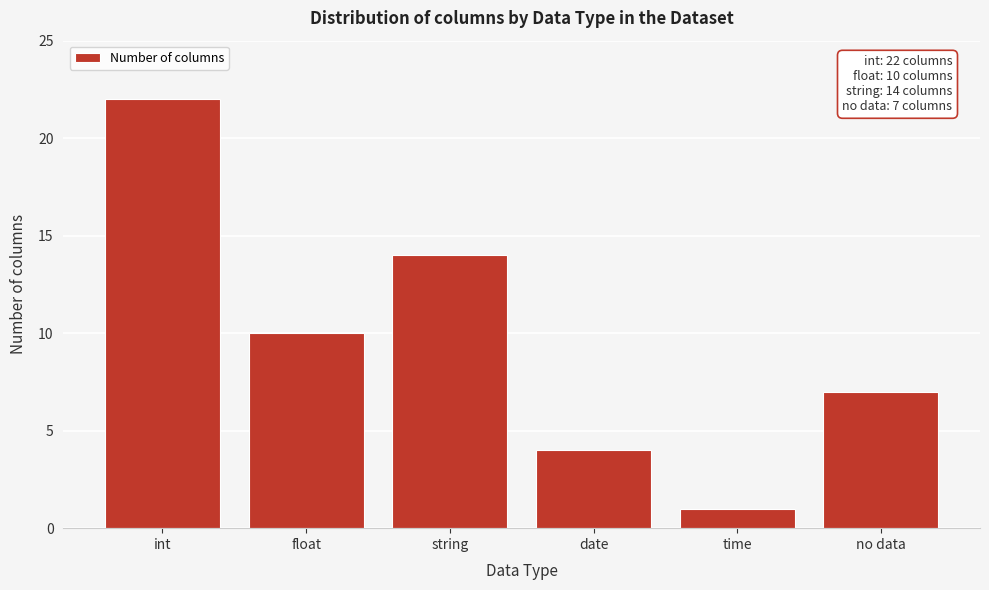

Reading left to right, transcribe all the data shown in this chart.

22	10	14	4	1	7